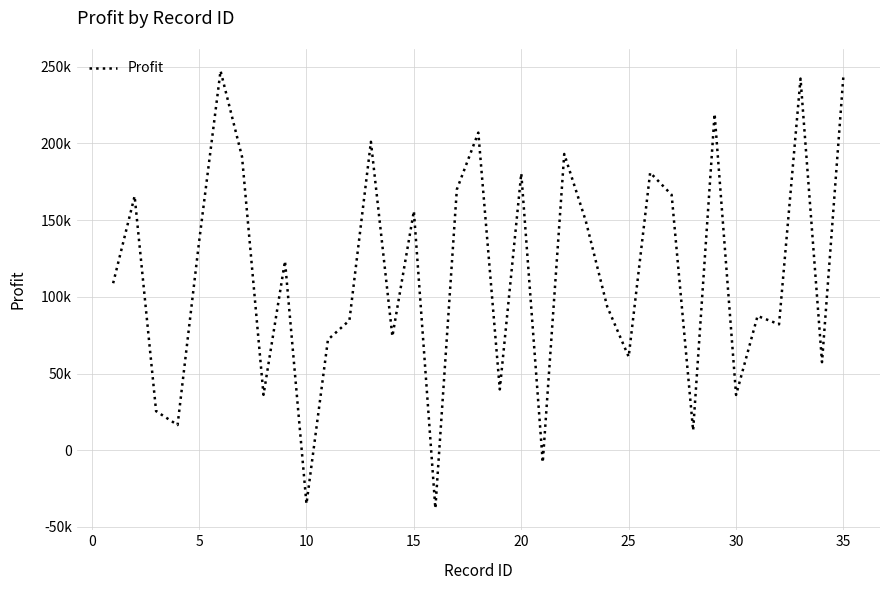

Is this an area chart (filled region under the line)?

No